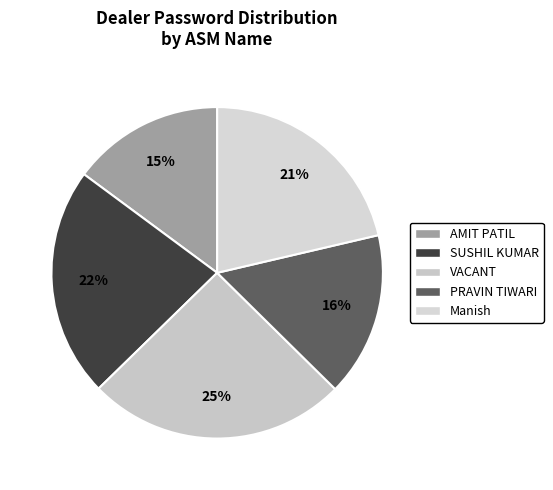

Which category has the smallest portion of the pie?

AMIT PATIL